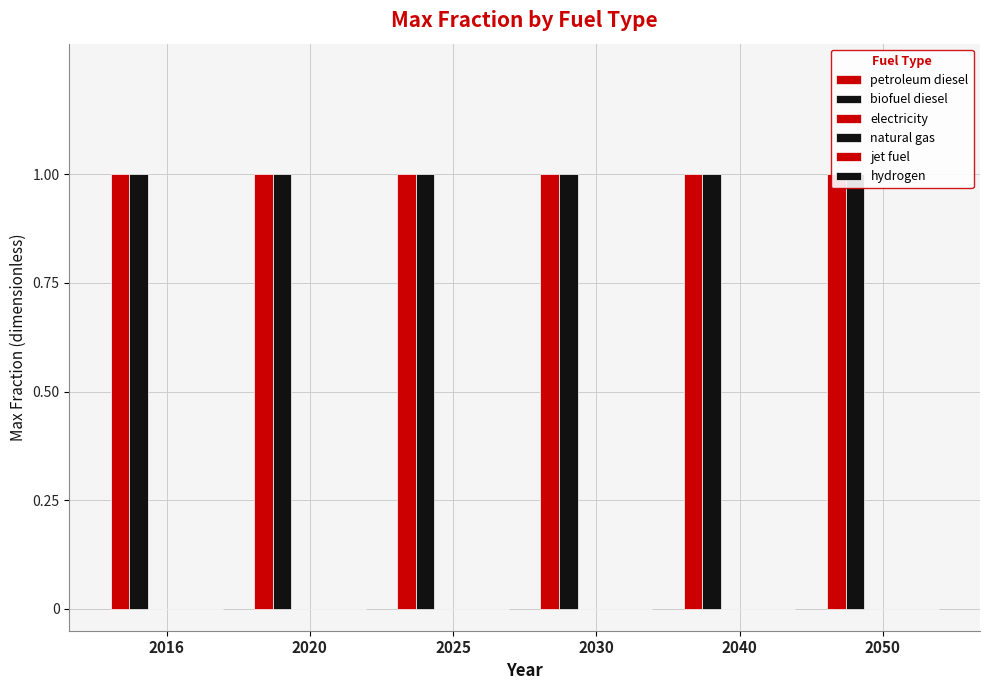

Are the bars horizontal?

No